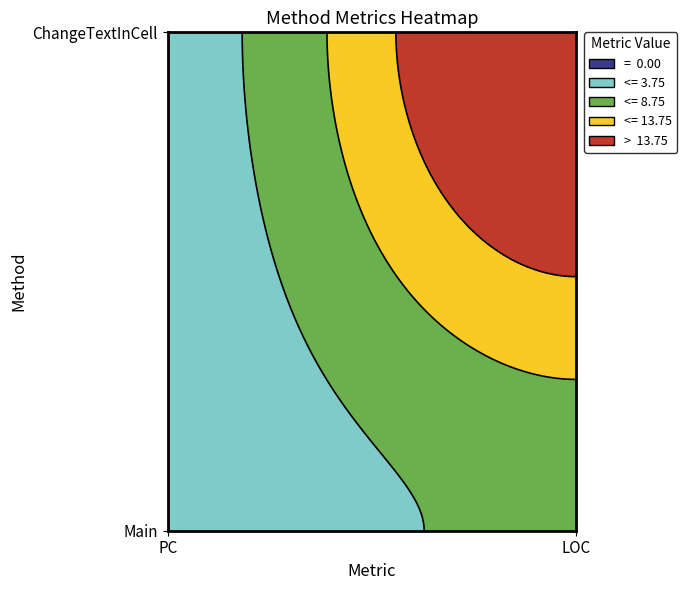

The value of Main at PC is 1. True or false?

True